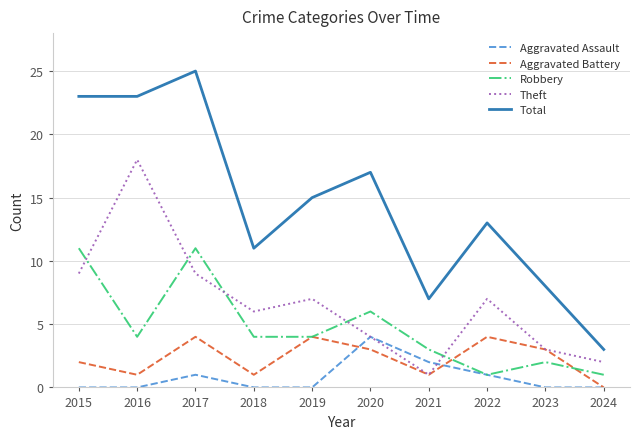

At which category is the sum across all series the highest?

2017